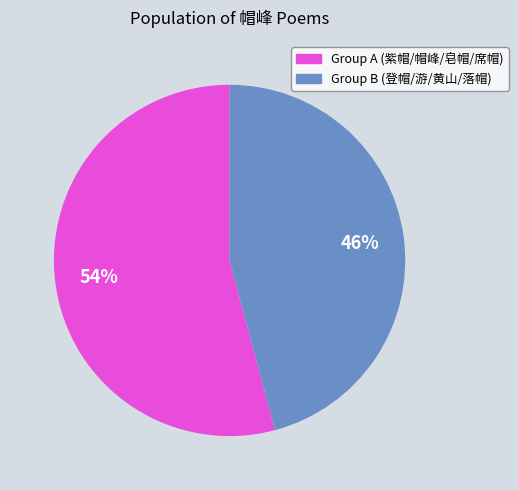

Is there a majority slice in this chart?

Yes